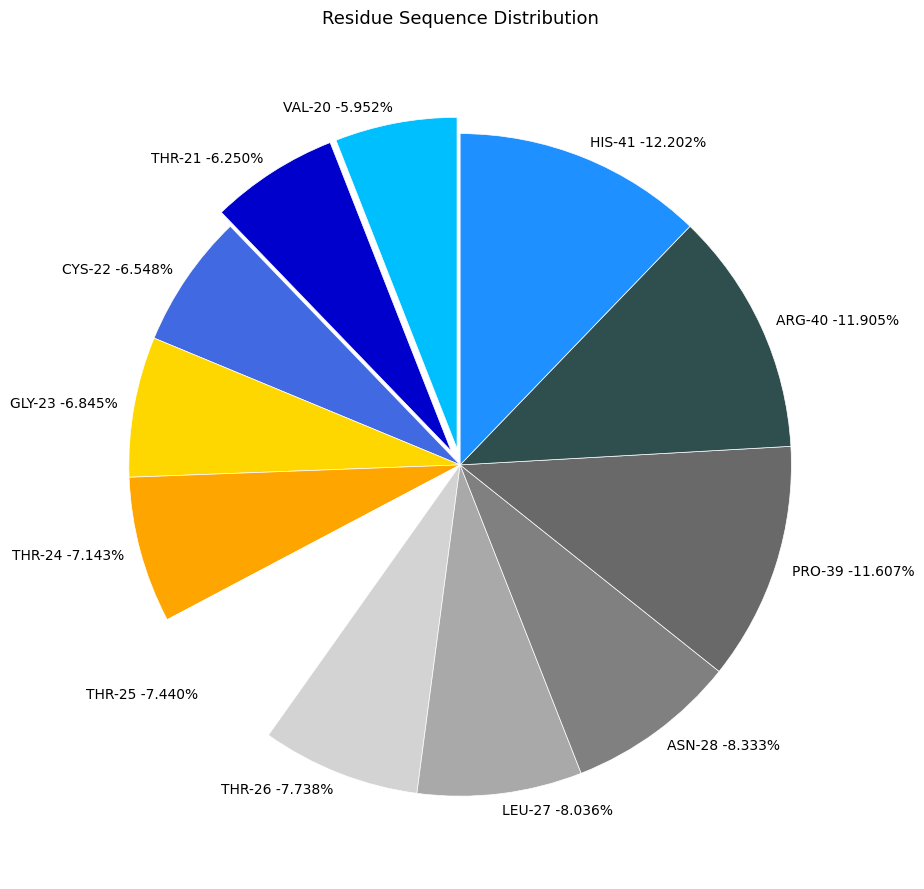

Between ARG-40 and THR-21, which is larger?

ARG-40